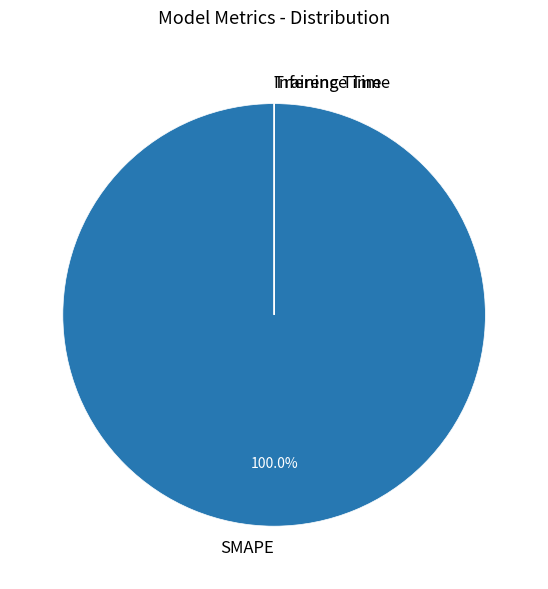

What is the largest slice in the pie chart?

SMAPE